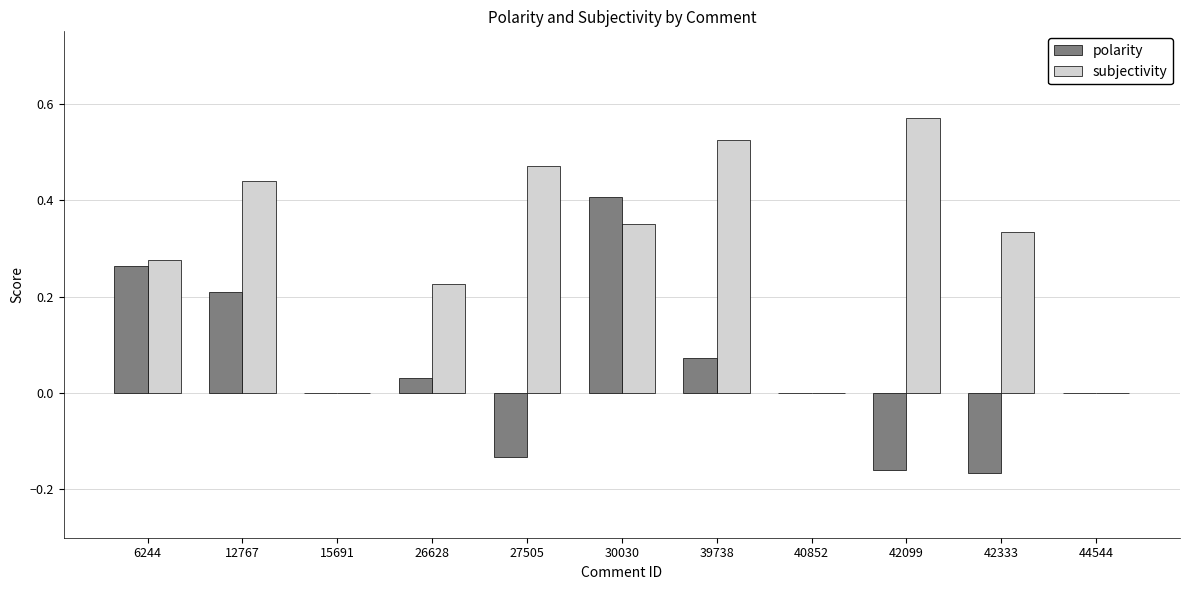

At which label does subjectivity reach its peak?

42099